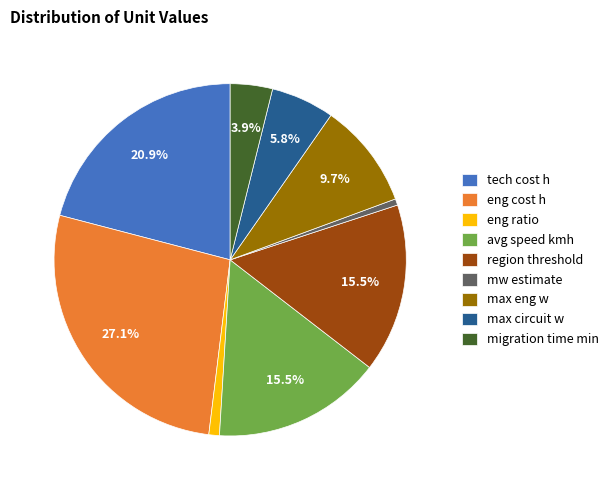

Does tech cost h represent more than half of the total?

No